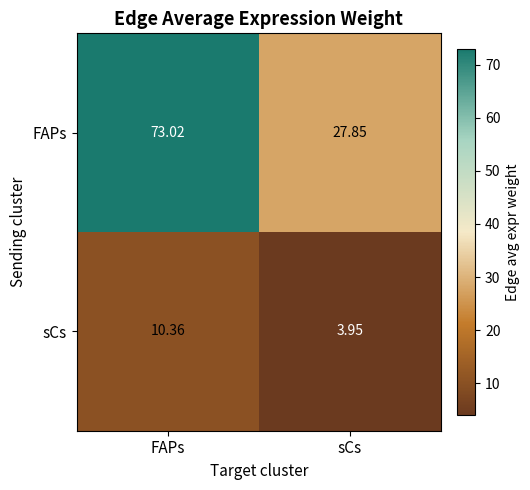

Which label corresponds to the smallest value in the chart?

sCs